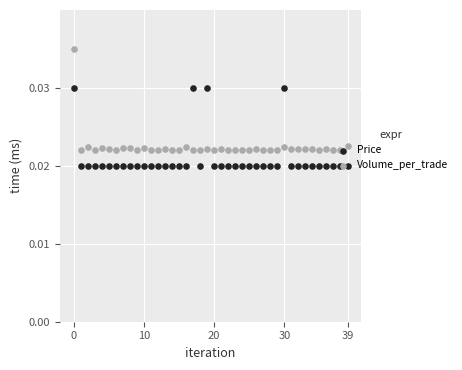

Which series has the widest spread of Y values?

Volume_per_trade